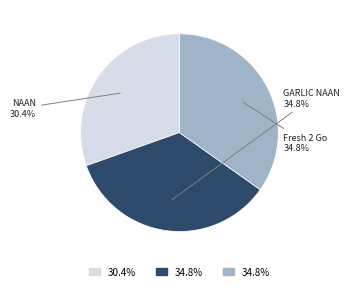

What percentage is NOT represented by Fresh 2 Go?

65.2%